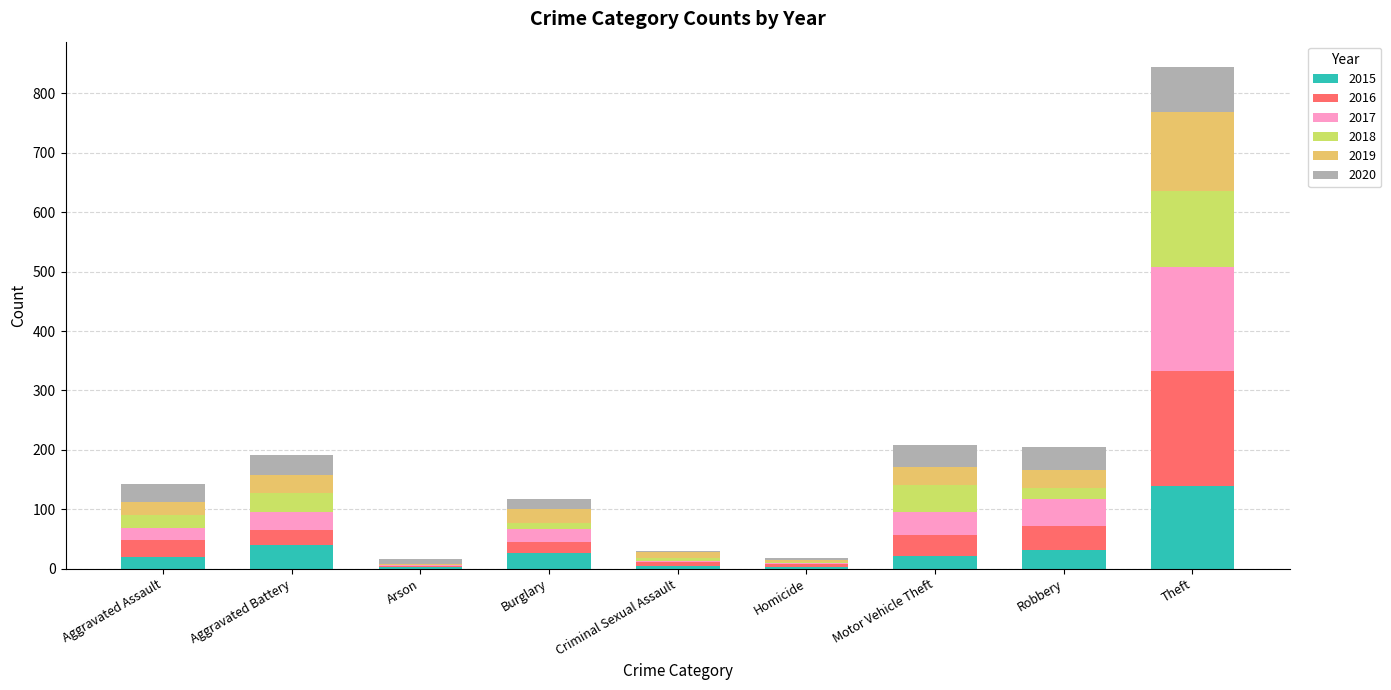

At which category is the sum across all series the highest?

Theft